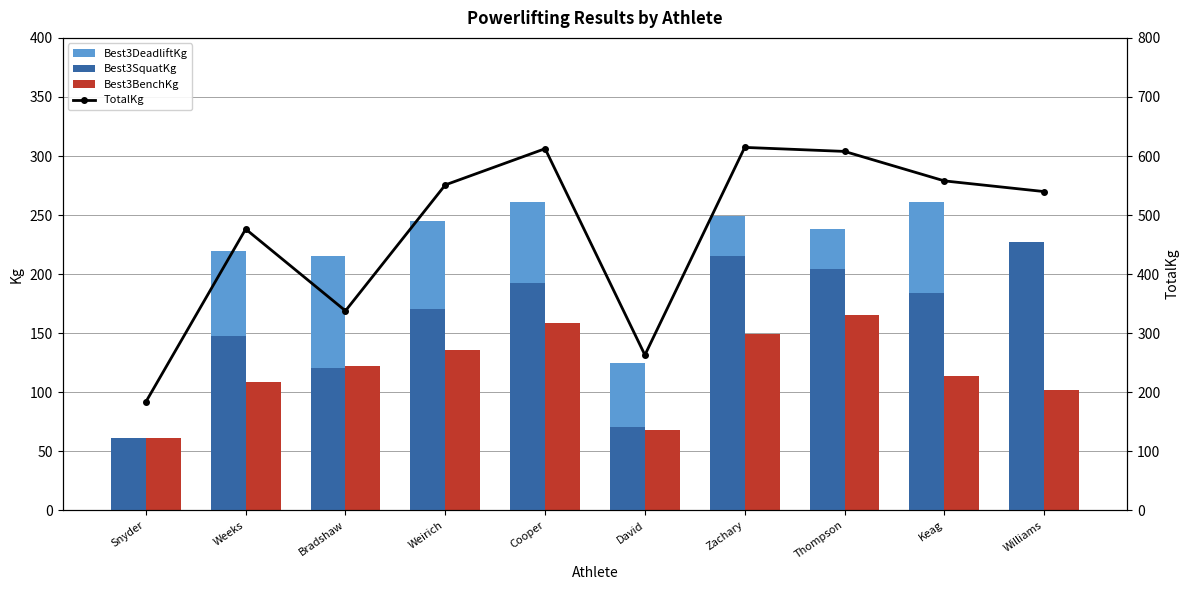

Rank the series by their maximum value, from highest to lowest.

TotalKg, Best3DeadliftKg, Best3SquatKg, Best3BenchKg